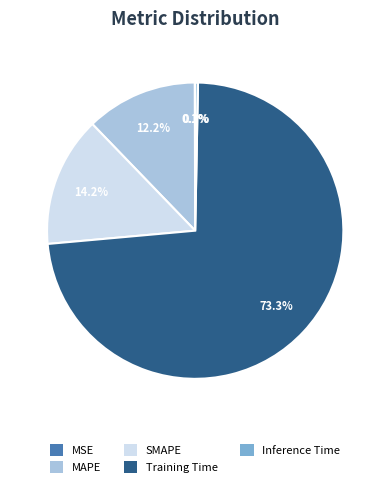

Which slice represents more than half of the pie?

Training Time